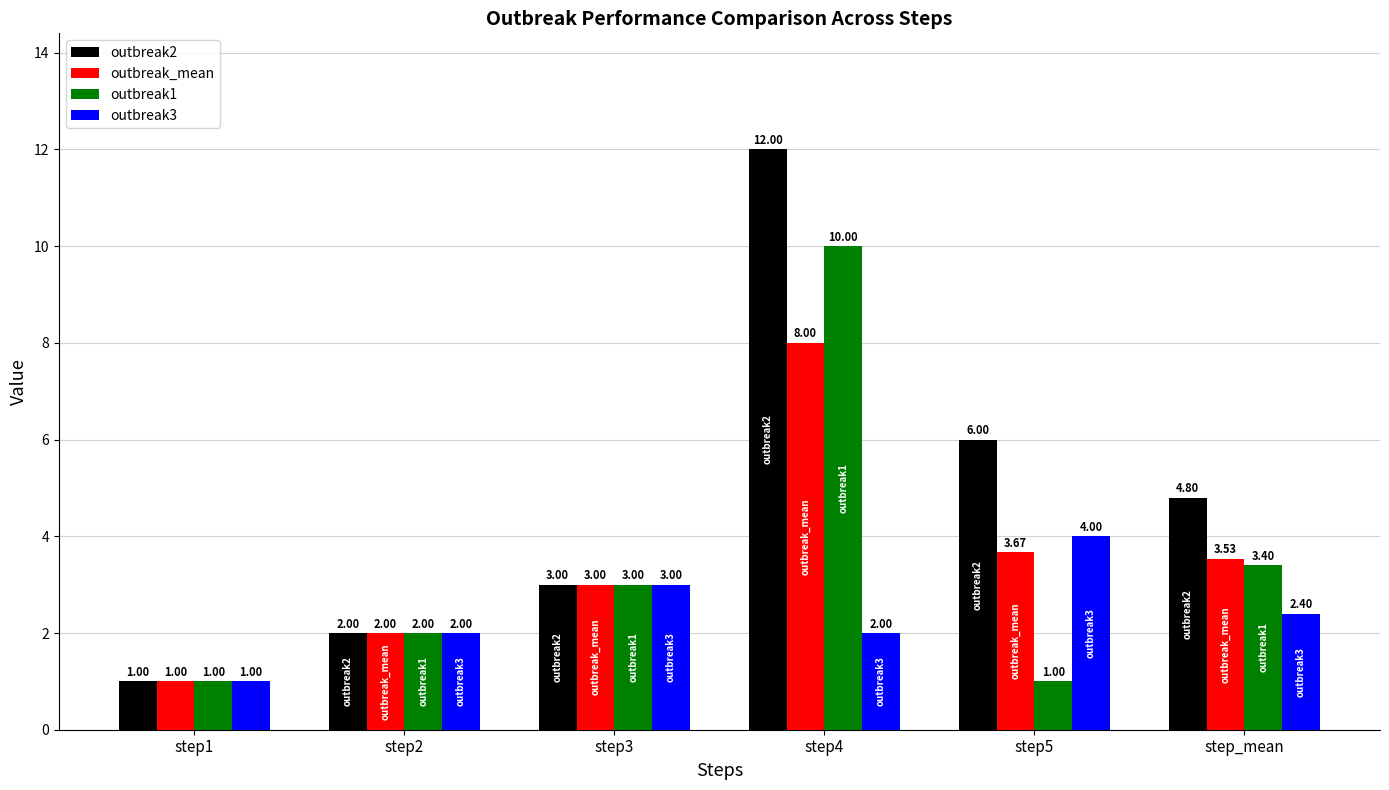

Which series has the largest total across all categories?

outbreak2